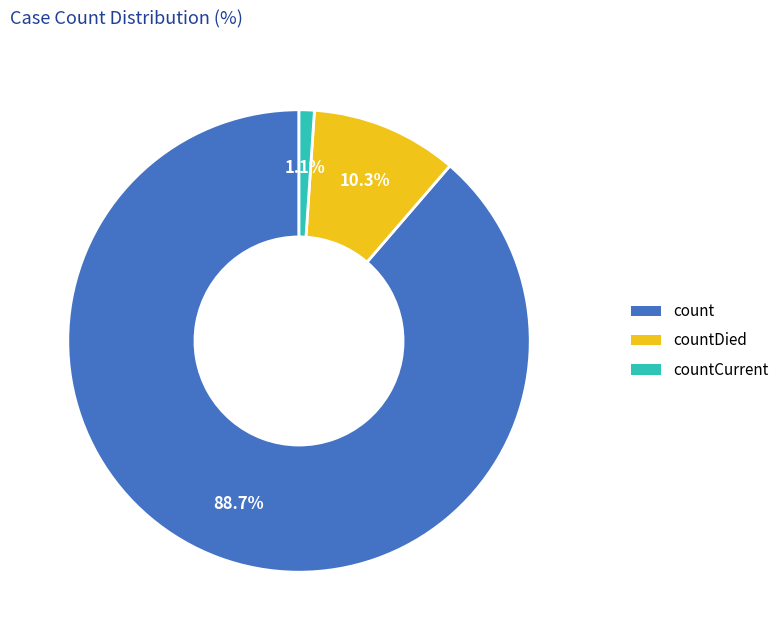

Does any single category account for the majority?

Yes